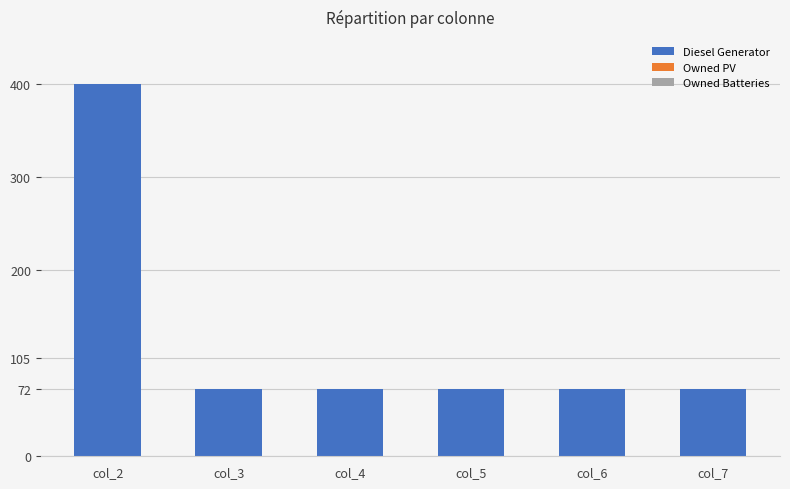

Does the chart contain any negative values?

No